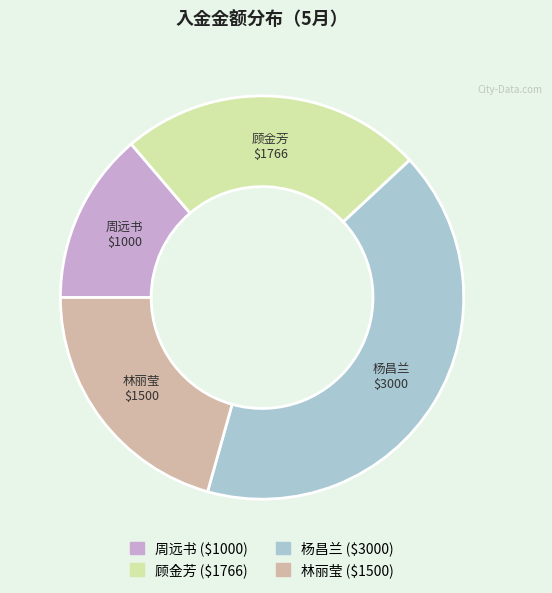

Does 顾金芳 account for over 50% of the chart?

No